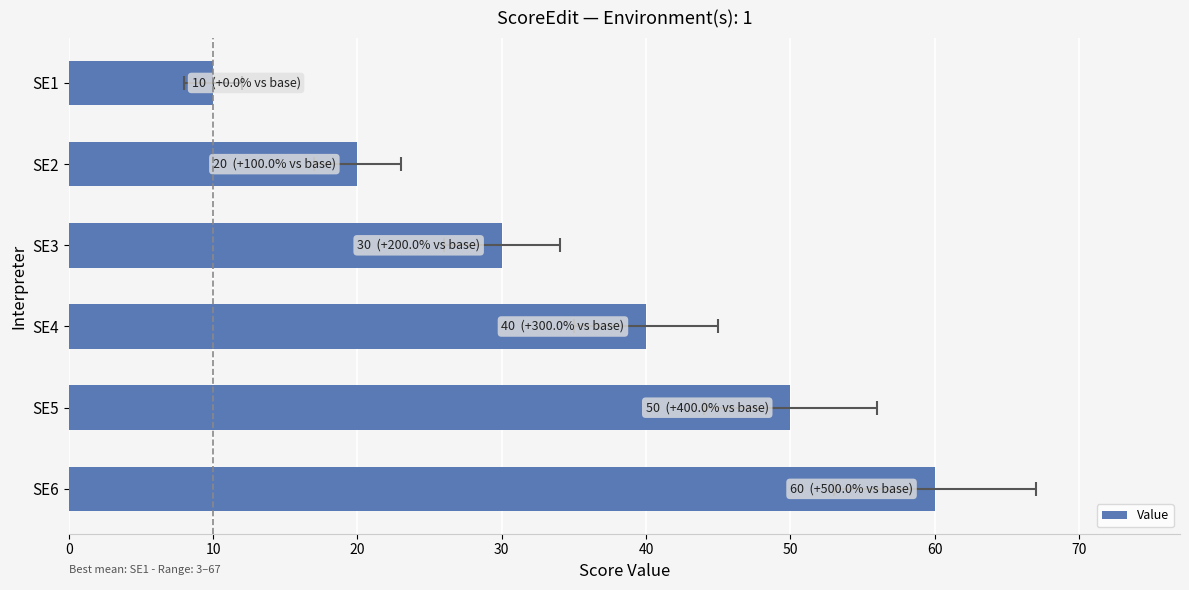

Reading left to right, extract all data points from this chart.

10	20	30	40	50	60